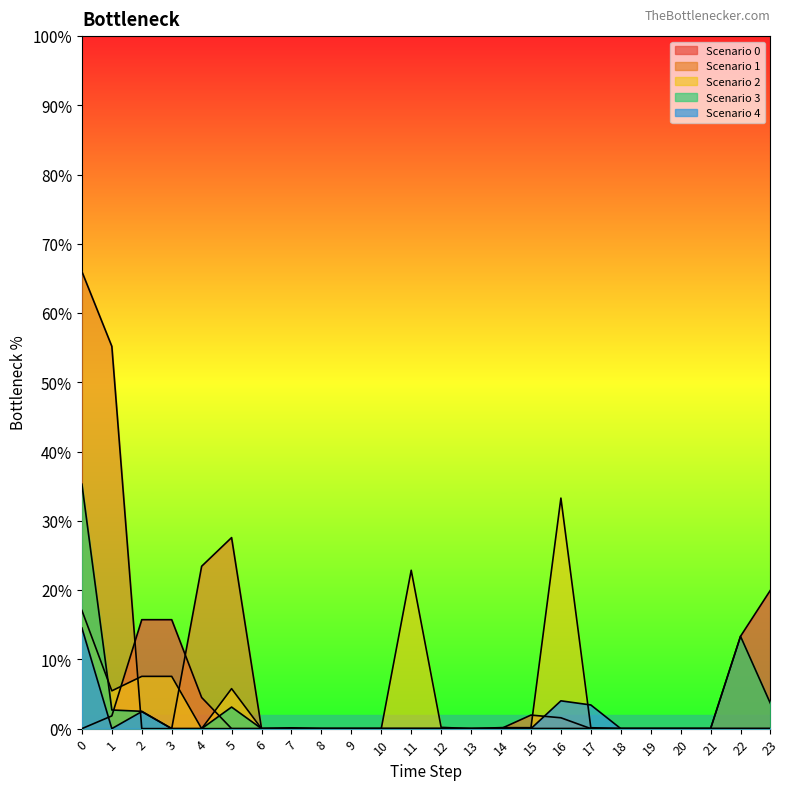

At which label is Scenario 3 closest to 0?

3